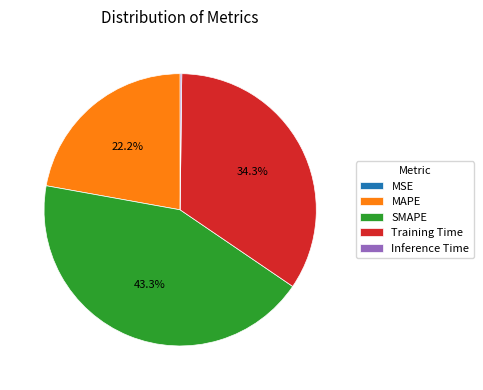

Is the sum of SMAPE and Training Time greater than half?

Yes